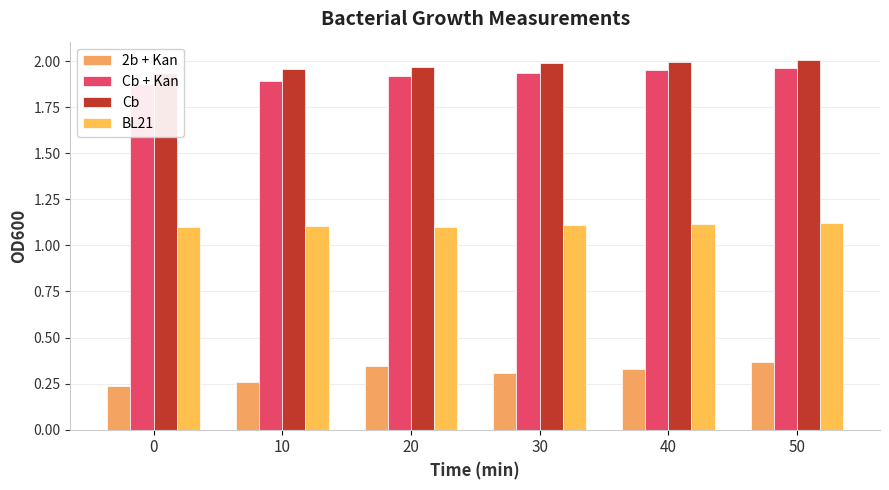

What is the difference between the highest and lowest values at 30?

1.7